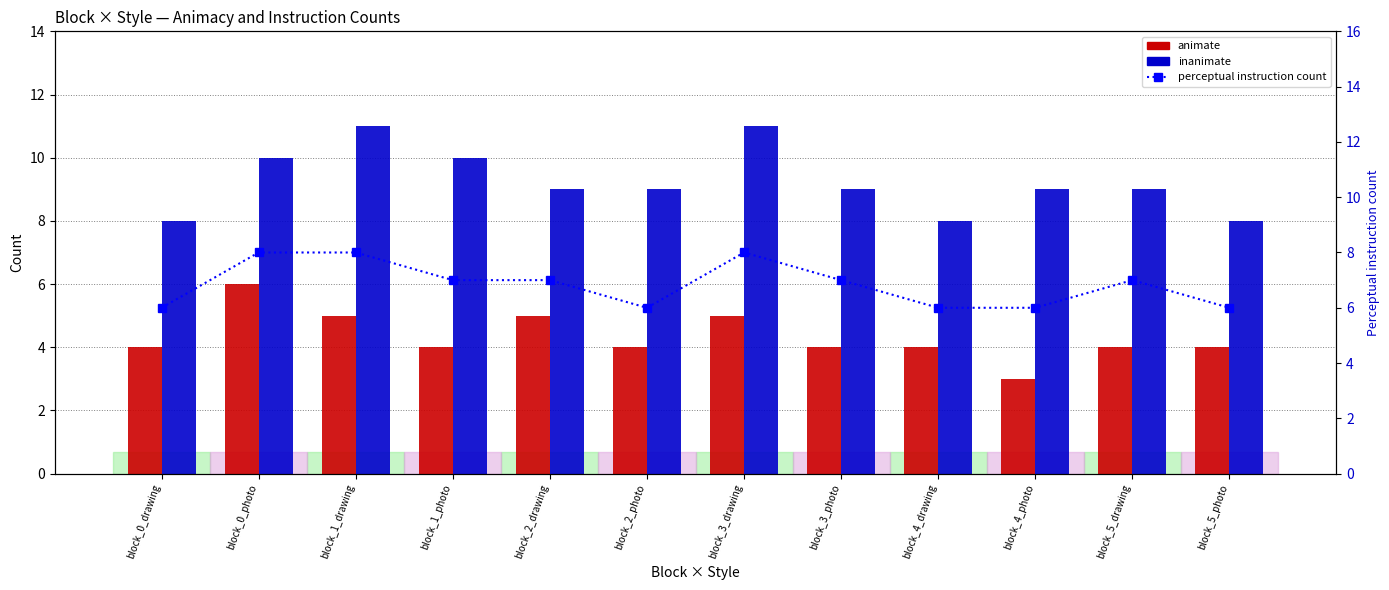

Rank the categories by animate value from highest to lowest.

block_0_photo, block_1_drawing, block_2_drawing, block_3_drawing, block_0_drawing, block_1_photo, block_2_photo, block_3_photo, block_4_drawing, block_5_drawing, block_5_photo, block_4_photo